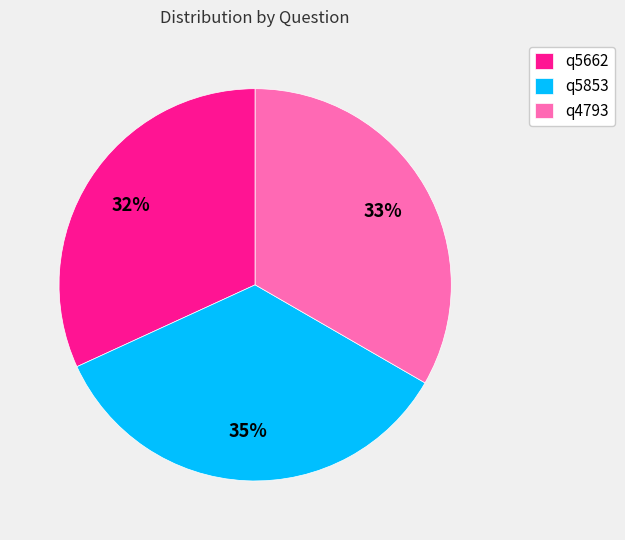

True or false: q5853 accounts for 45% of the total.

False